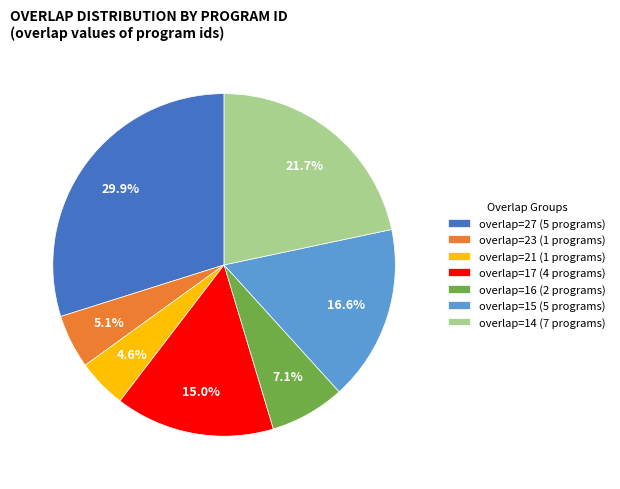

Does any single category account for the majority?

No